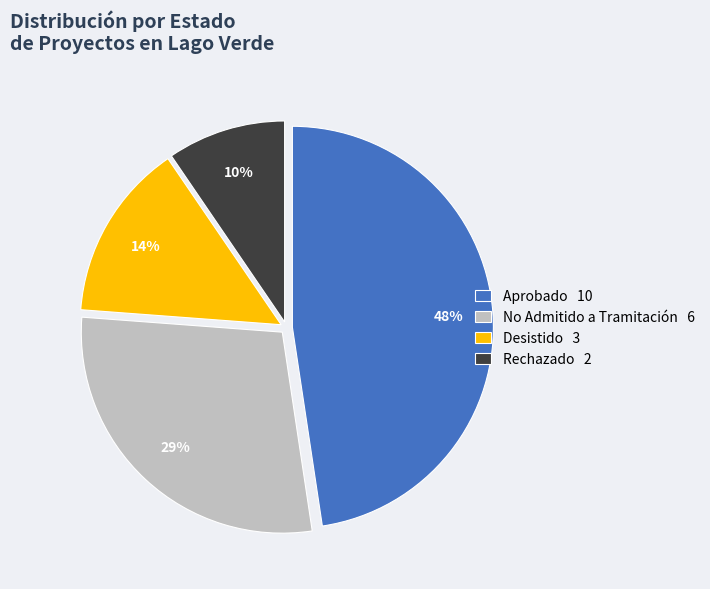

To the nearest percent, what percentage of the pie is No Admitido a Tramitación?

29%